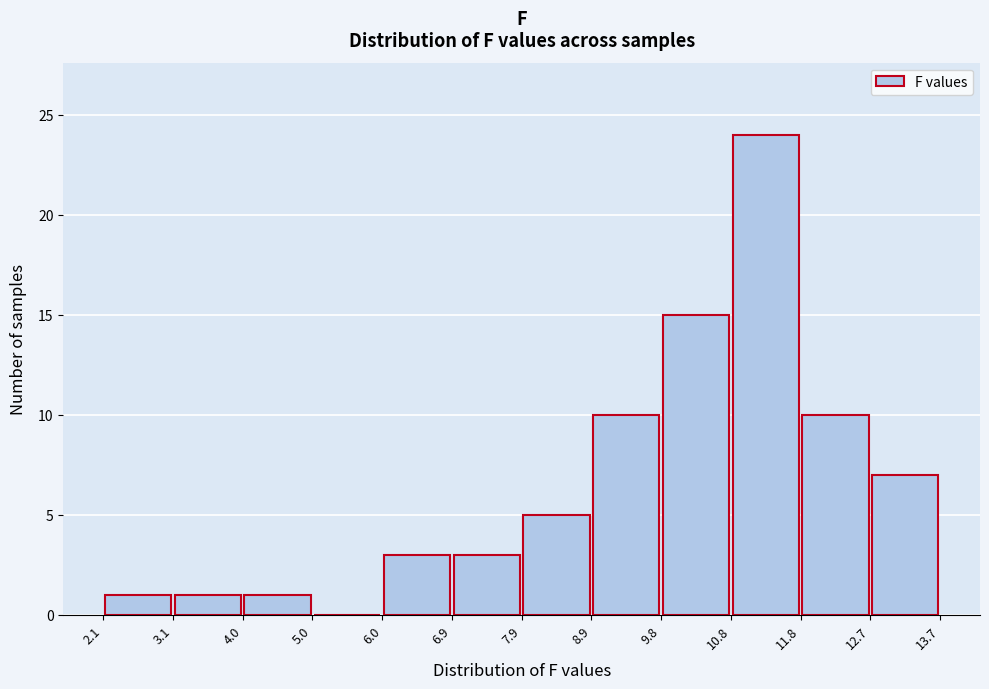

Reading left to right, transcribe this chart: for each bar, give the range it covers on the x-axis and its height. The values are not printed on the chart, so give them approximately, as read against the axis.

2.1 to 3.1: 1
3.1 to 4.0: 1
4.0 to 5.0: 1
5.0 to 6.0: 0
6.0 to 6.9: 3
6.9 to 7.9: 3
7.9 to 8.9: 5
8.9 to 9.8: 10
9.8 to 10.8: 15
10.8 to 11.8: 24
11.8 to 12.7: 10
12.7 to 13.7: 7